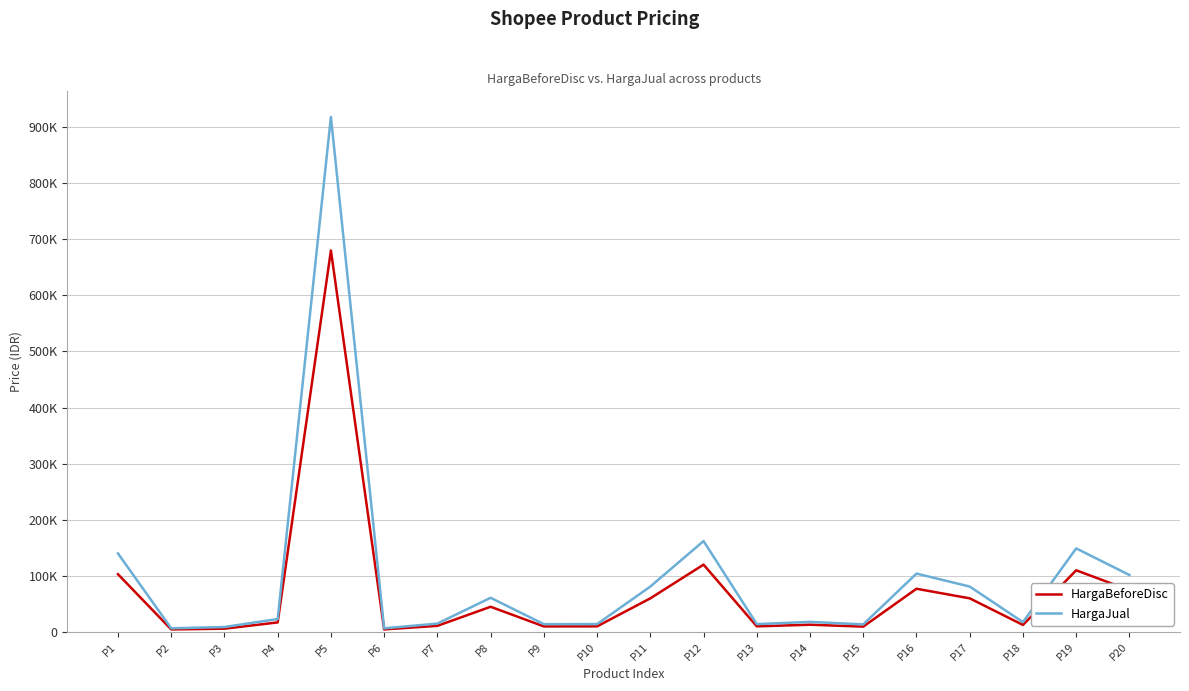

Reading right to left, what are all the values shown in this chart?

HargaBeforeDisc: P20=74500	P19=109900	P18=12500	P17=59900	P16=77000	P15=9500	P14=12900	P13=9999	P12=120000	P11=59900	P10=9999	P9=9900	P8=44900	P7=10900	P6=4500	P5=679900	P4=17000	P3=5800	P2=4500	P1=102900
HargaJual: P20=101500	P19=148900	P18=17500	P17=80900	P16=104000	P15=13500	P14=17900	P13=13999	P12=162000	P11=80900	P10=13999	P9=13900	P8=60900	P7=14900	P6=6500	P5=917900	P4=23000	P3=8800	P2=6500	P1=139900